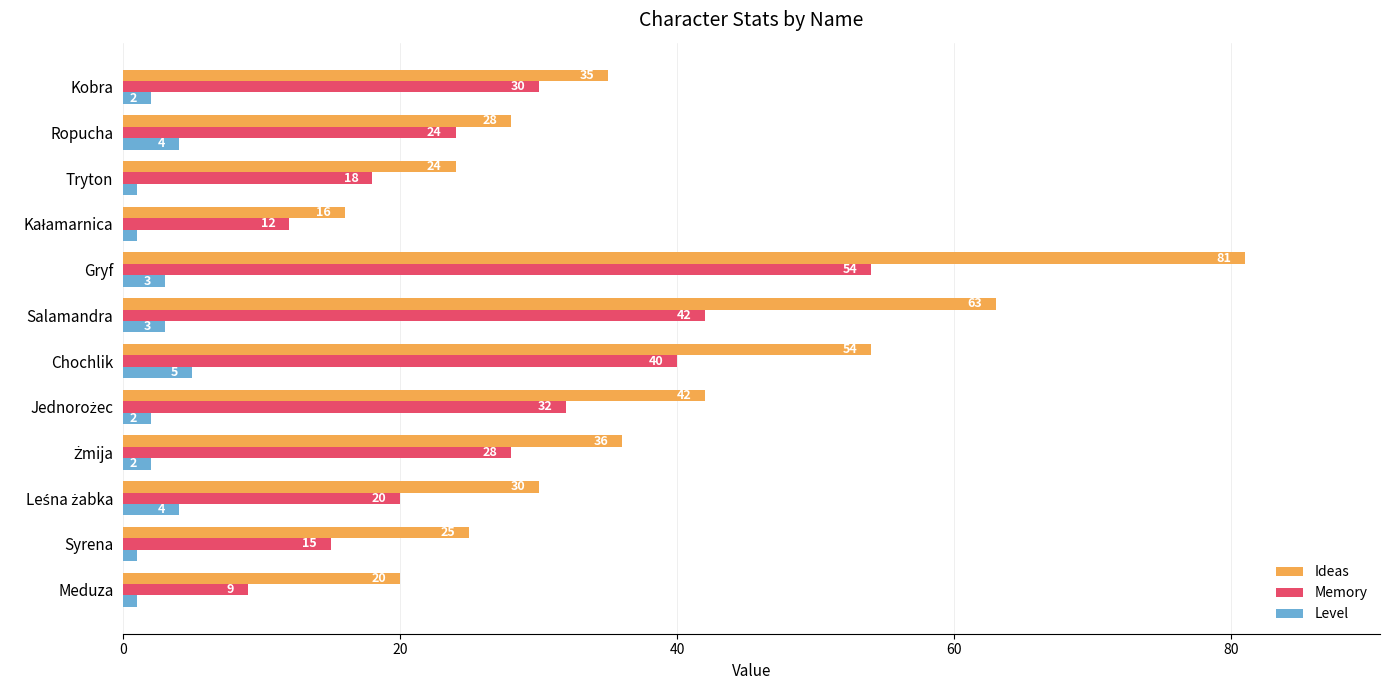

Count the Level values in the range 1 to 4.

11